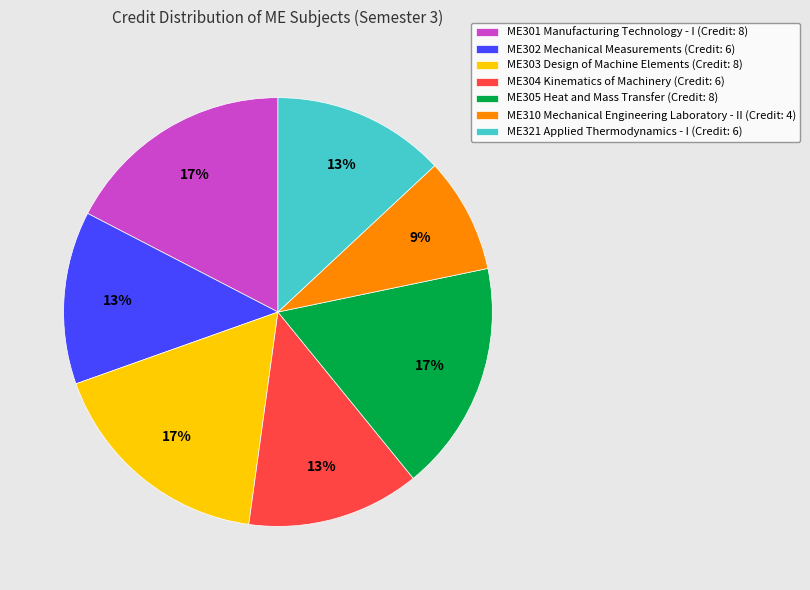

Approximately how many times larger is the value at ME305 Heat and Mass Transfer compared to ME301 Manufacturing Technology - I?

1.0